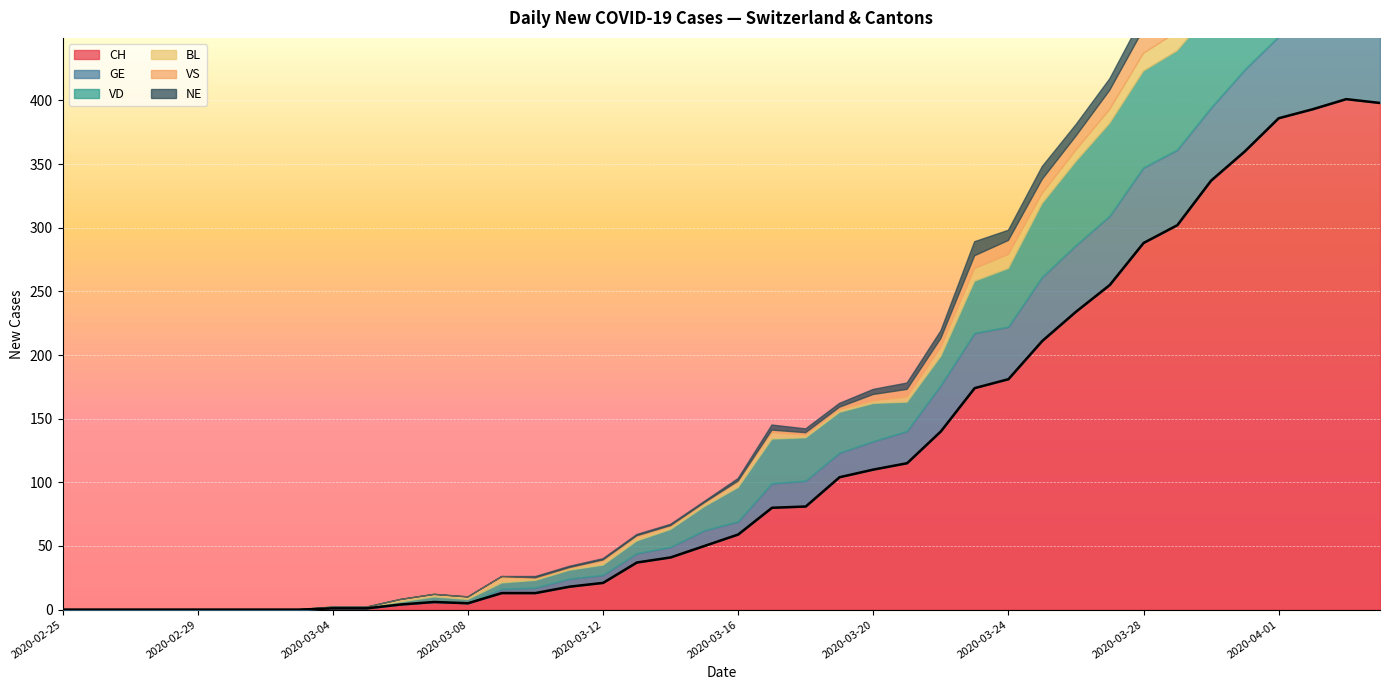

How many series are shown in this chart?

6